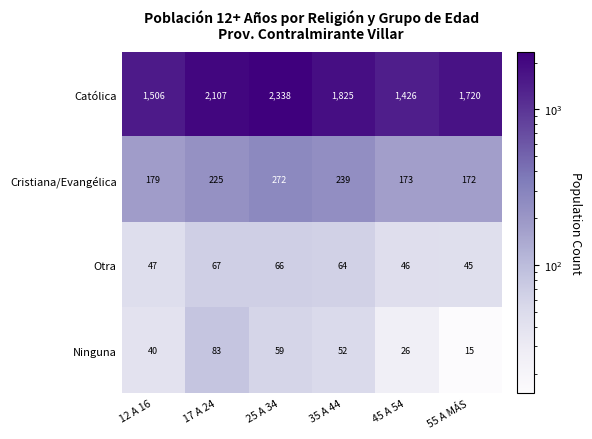

What is the average value of the Católica series?

1820